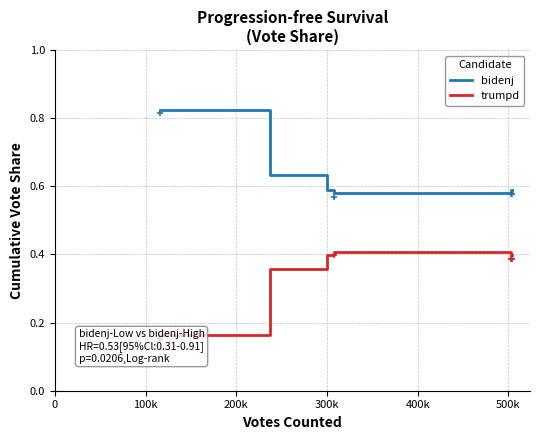

Reading right to left, what are all the values shown in this chart?

bidenj: 0.6	0.6	0.6	0.6	0.6	0.6	0.6	0.6	0.6	0.6	0.6	0.6	0.6	0.6	0.8
trumpd: 0.4	0.4	0.4	0.4	0.4	0.4	0.4	0.4	0.4	0.4	0.4	0.4	0.4	0.4	0.2